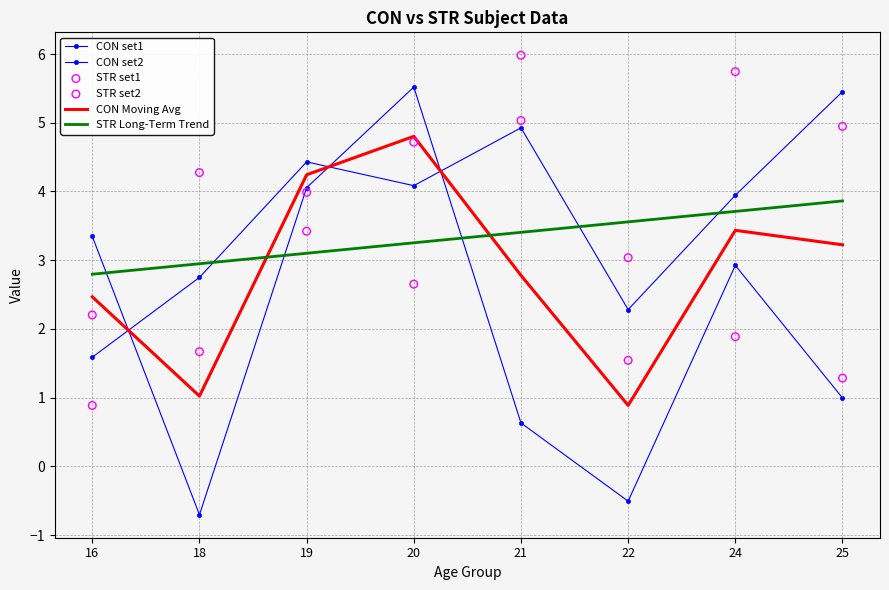

Which series contains the highest Y value?

STR set1